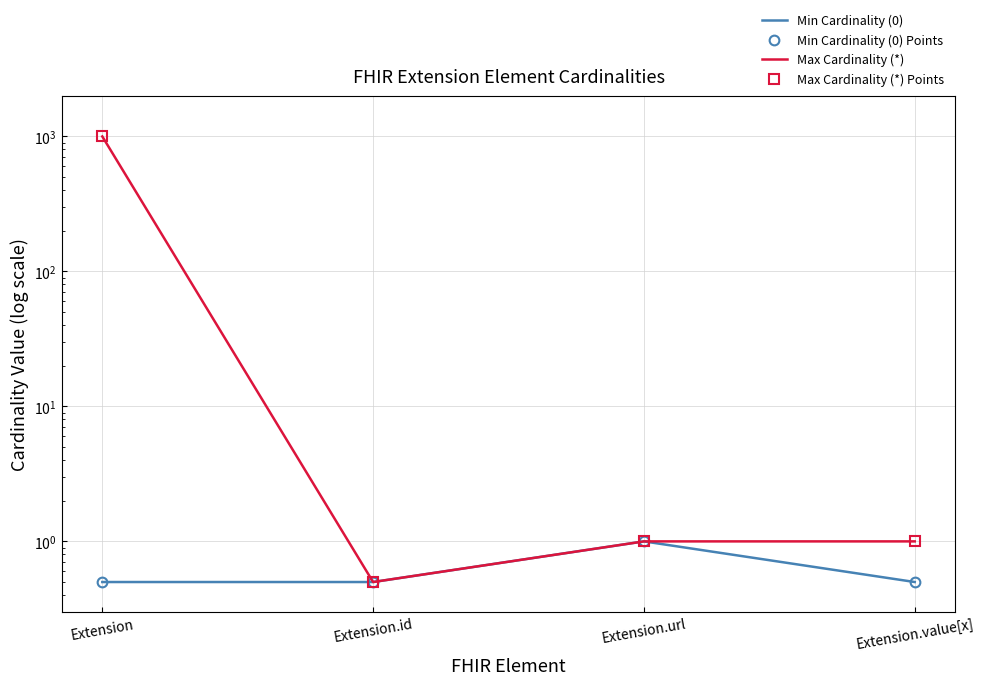

Reading left to right, what are all the values shown in this chart?

Min Cardinality (0): Extension=0.5	Extension.id=0.5	Extension.url=1.0	Extension.value[x]=0.5
Min Cardinality (0) Points: Extension=0.5	Extension.id=0.5	Extension.url=1.0	Extension.value[x]=0.5
Max Cardinality (*): Extension=999.0	Extension.id=0.5	Extension.url=1.0	Extension.value[x]=1.0
Max Cardinality (*) Points: Extension=999.0	Extension.id=0.5	Extension.url=1.0	Extension.value[x]=1.0